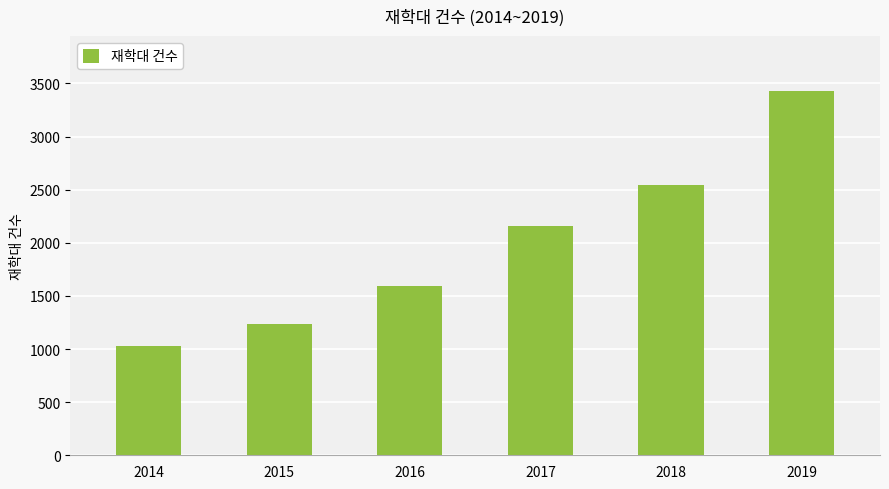

What is the value of the 5th bar from the left?

2543